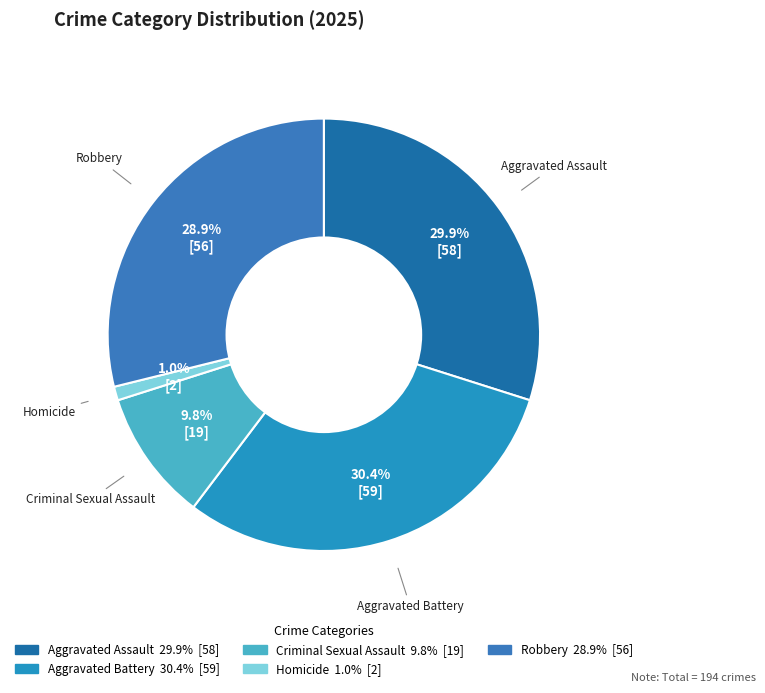

Which slice is the largest?

Aggravated Battery